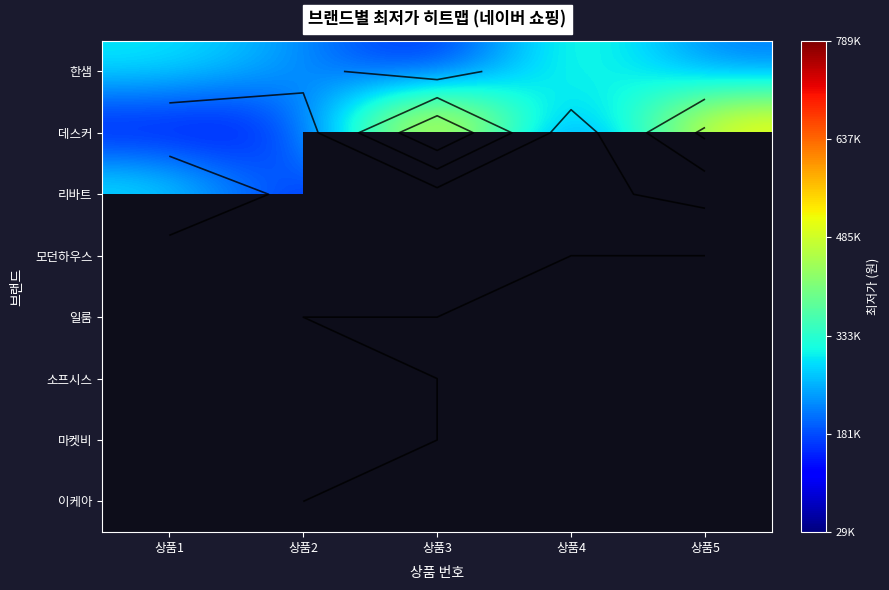

How many categories are shown in the chart?

5